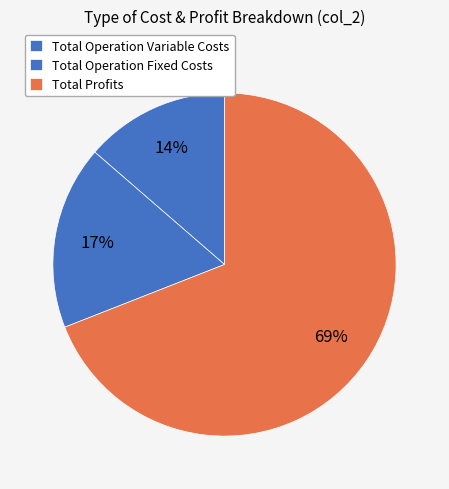

Which slice is the largest?

Total Profits